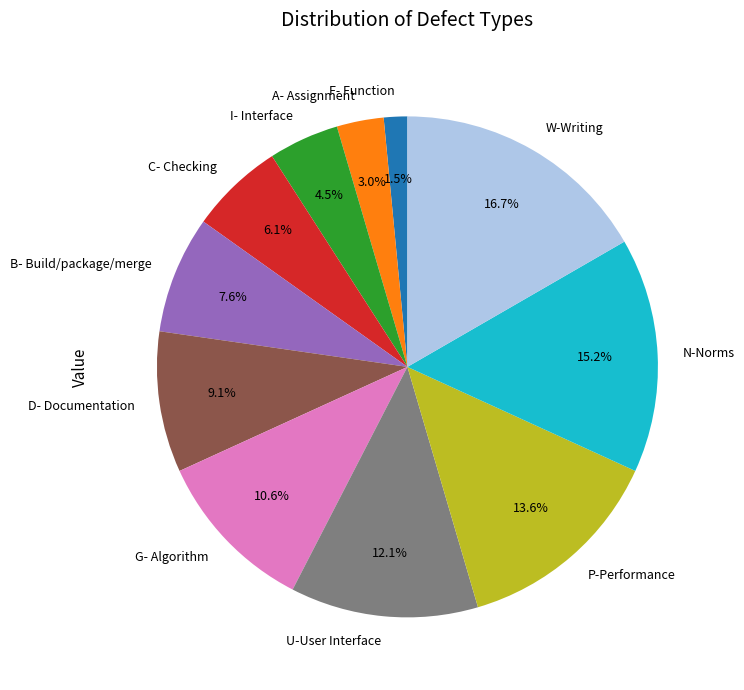

How many slices are in this pie chart?

11